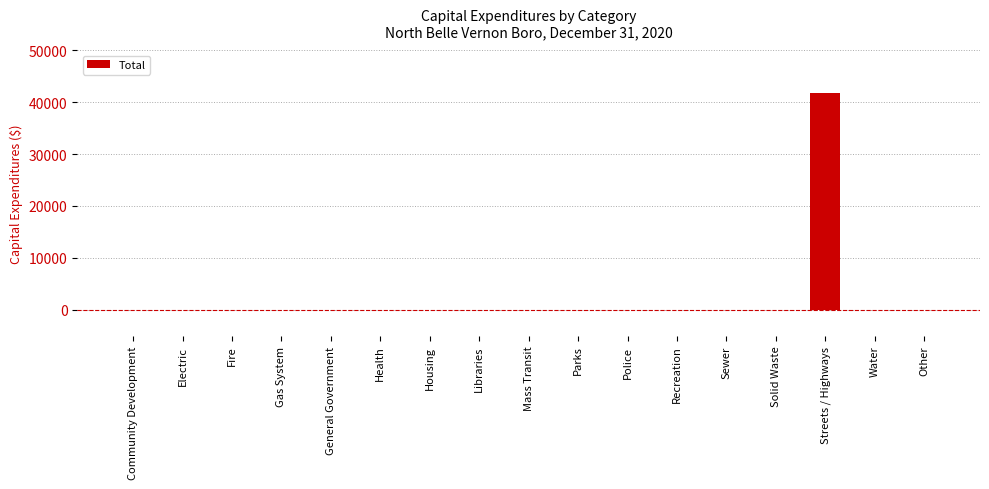

Is it true that the value at Solid Waste is 13972?

False